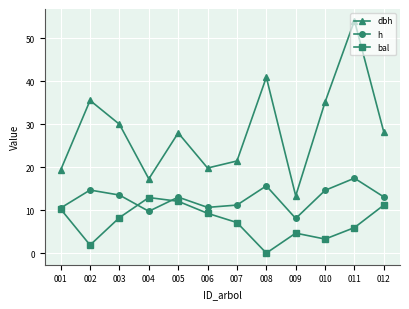

Which series has the largest range (max minus min)?

dbh